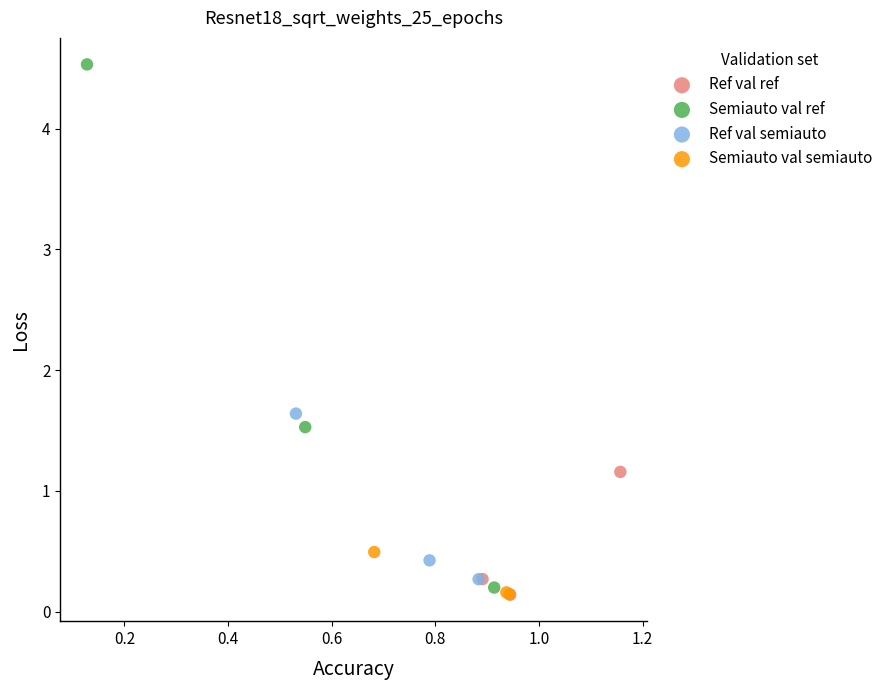

Which series contains the highest Y value?

Semiauto val ref